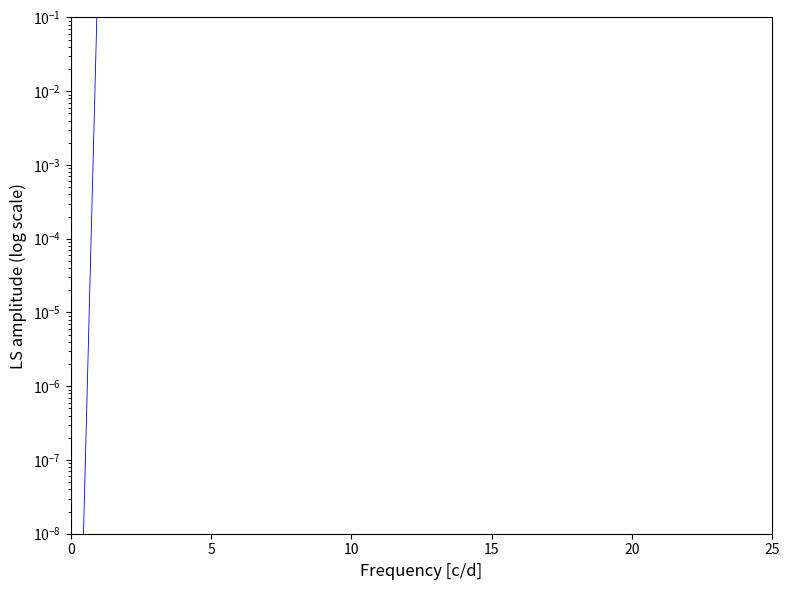

What is the greatest value displayed?

5.6